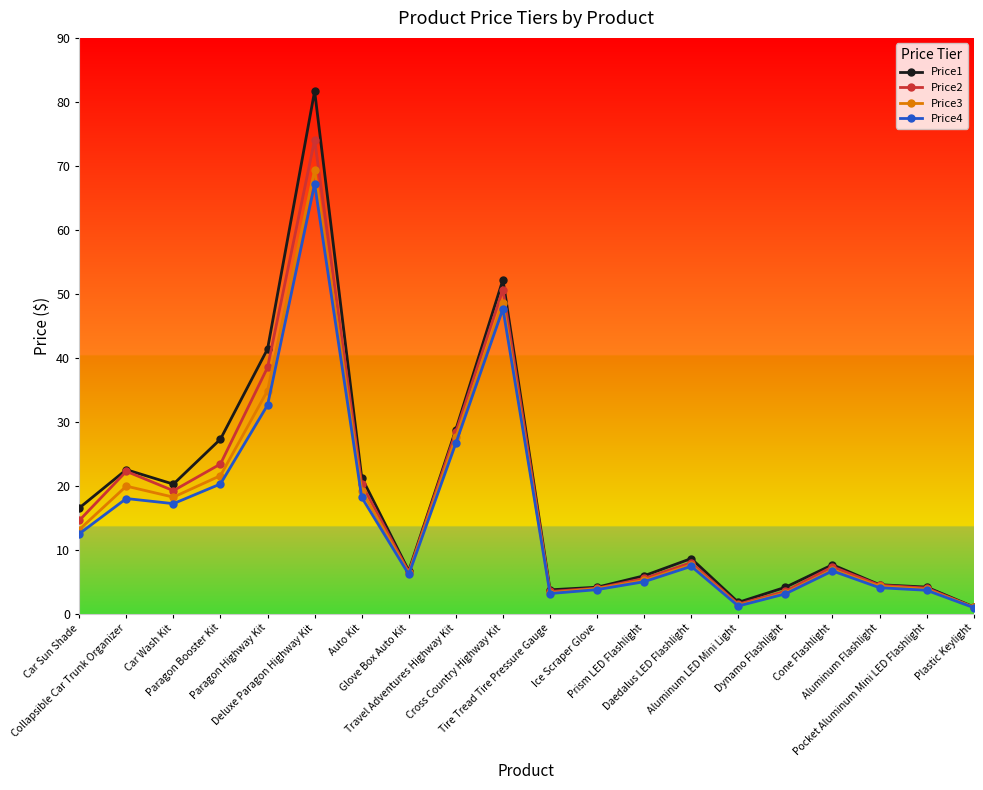

What is the greatest value displayed?

81.7